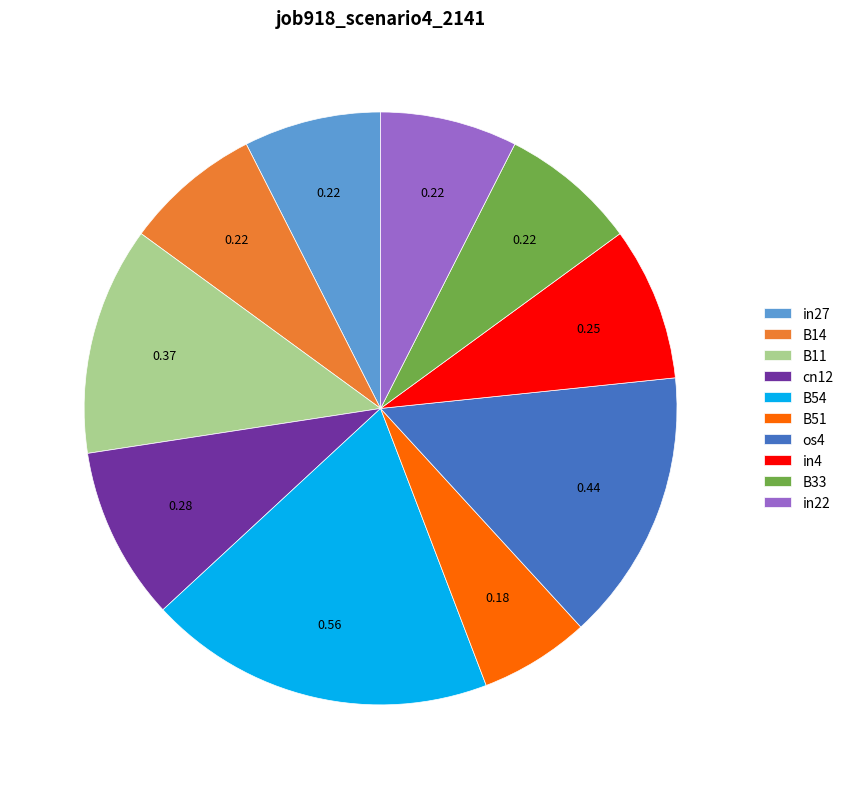

Combined, do B33 and B54 account for over 50%?

No